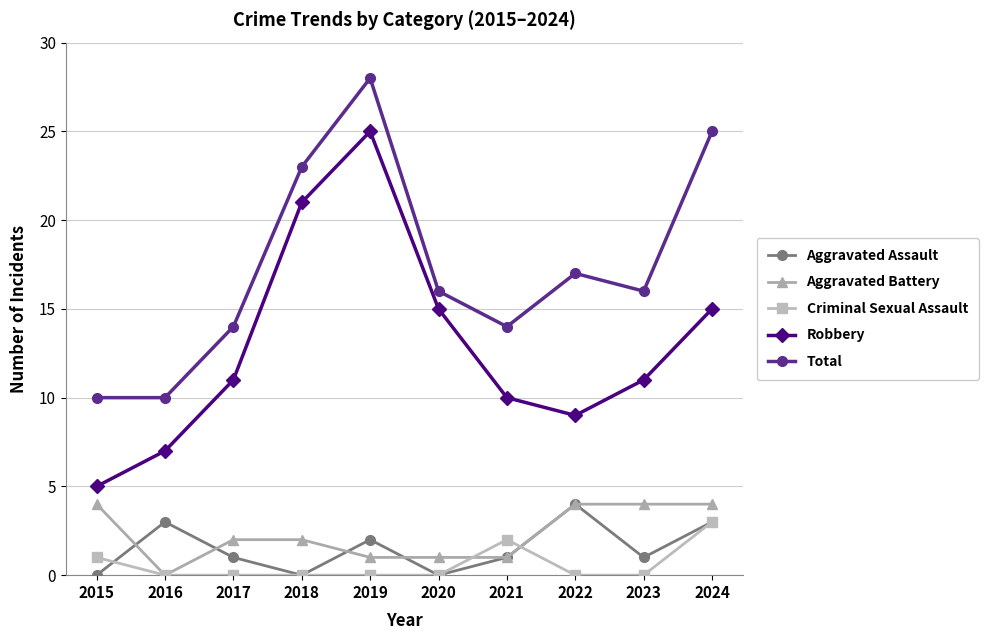

Which series has the largest total across all categories?

Total